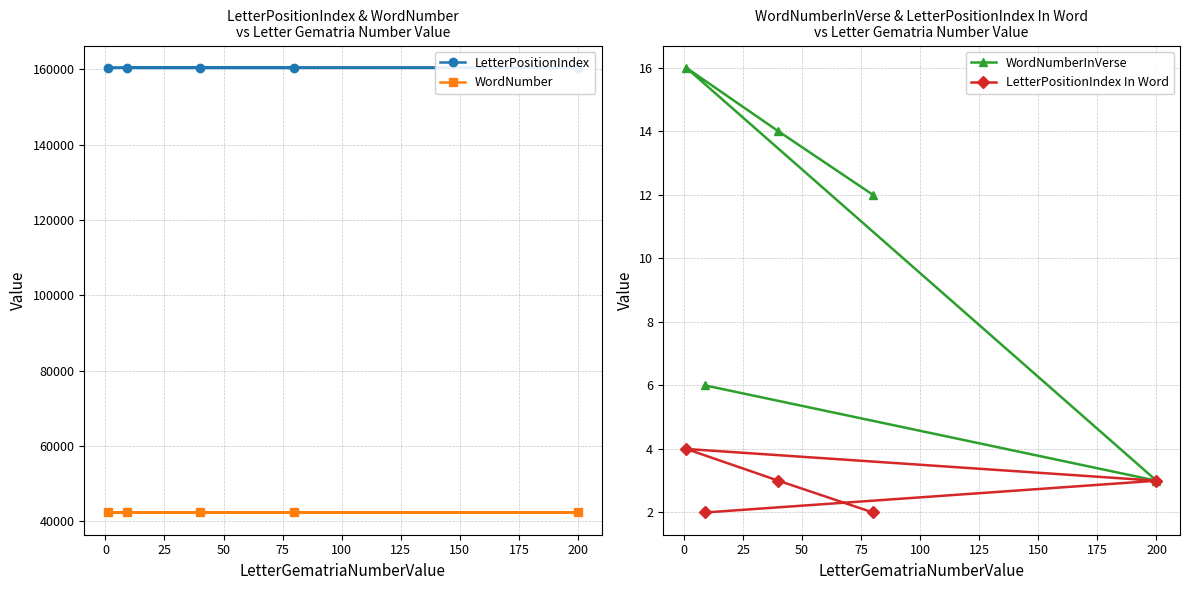

Count the number of data series in this chart.

4